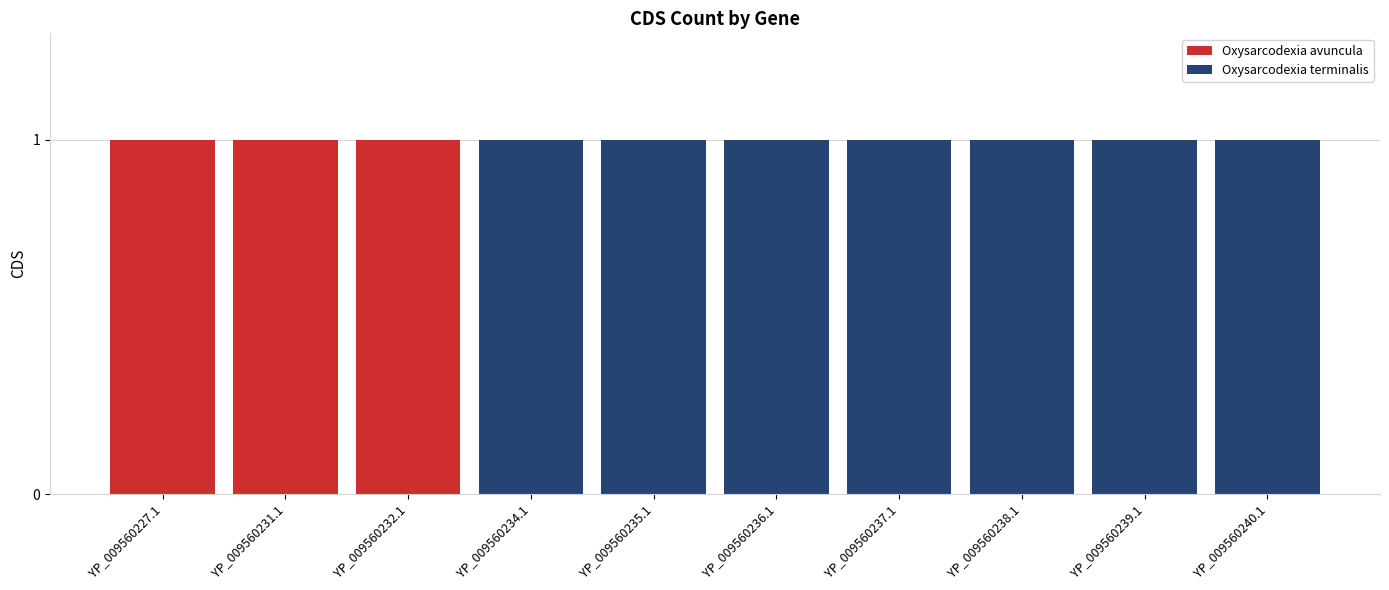

How many categories are shown in the chart?

10